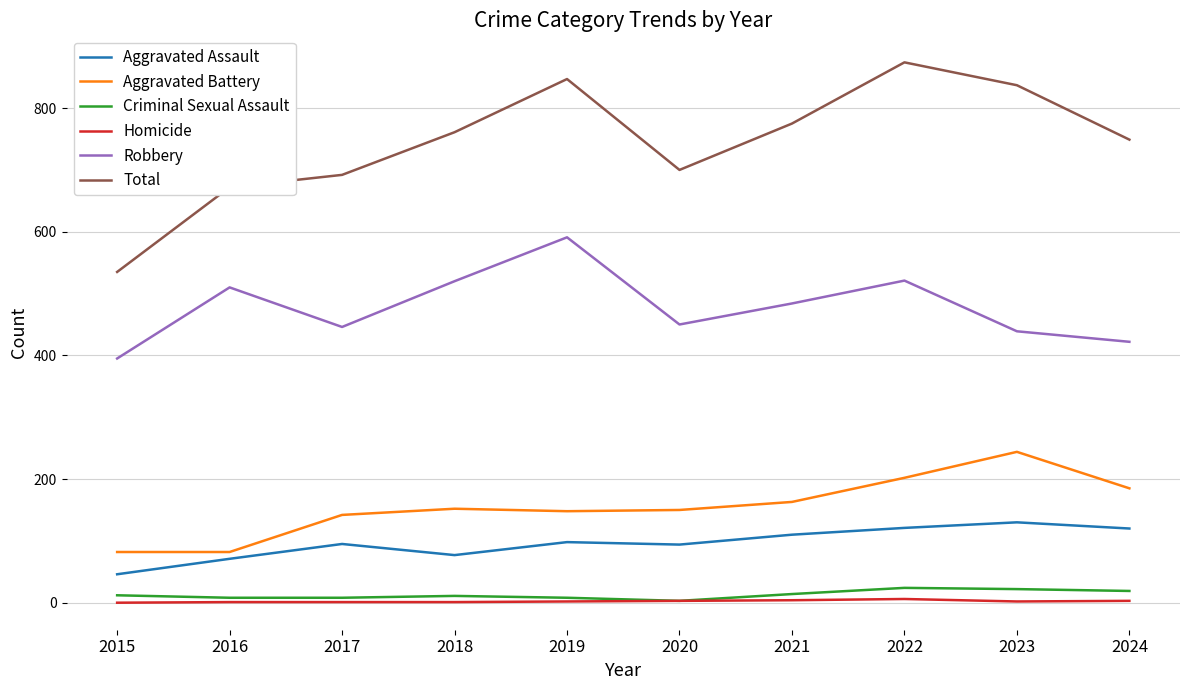

What is the lowest value of the Robbery series?

395